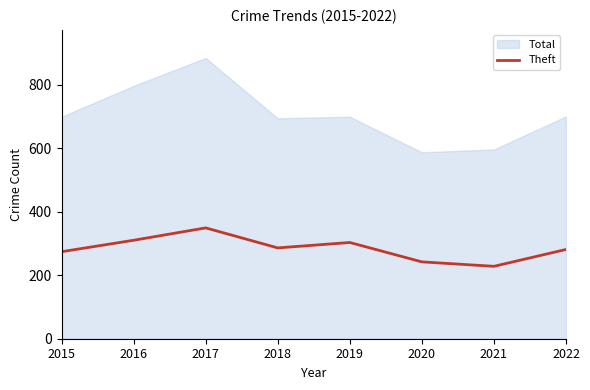

Which category has the highest value in the Theft series?

2017